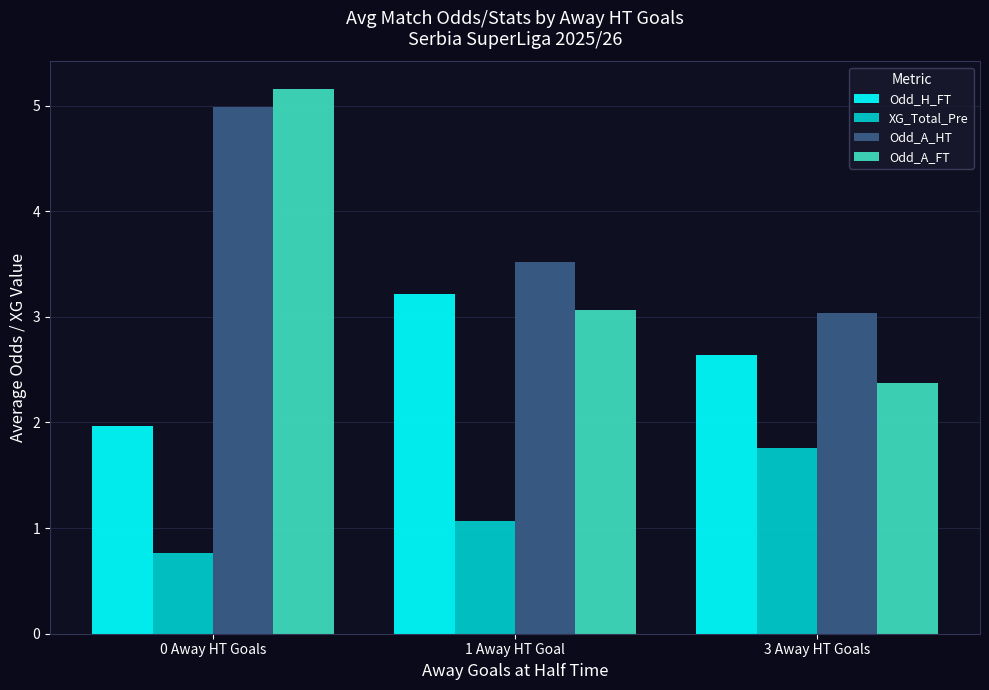

Reading left to right, what are all the values shown in this chart?

Odd_H_FT: 0 Away HT Goals=2.0	1 Away HT Goal=3.2	3 Away HT Goals=2.6
XG_Total_Pre: 0 Away HT Goals=0.8	1 Away HT Goal=1.1	3 Away HT Goals=1.8
Odd_A_HT: 0 Away HT Goals=5.0	1 Away HT Goal=3.5	3 Away HT Goals=3.0
Odd_A_FT: 0 Away HT Goals=5.2	1 Away HT Goal=3.1	3 Away HT Goals=2.4